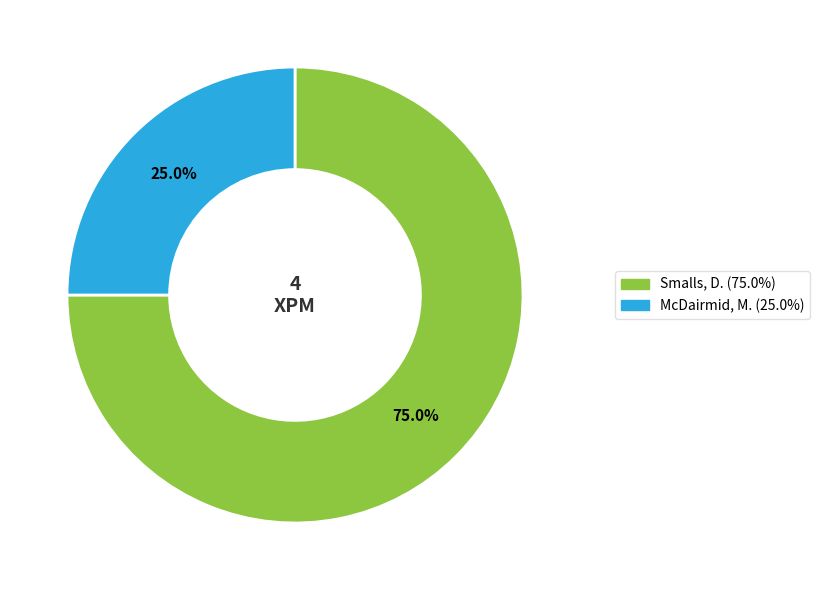

Approximately how many times larger is the value at Smalls, D. compared to McDairmid, M.?

3.0